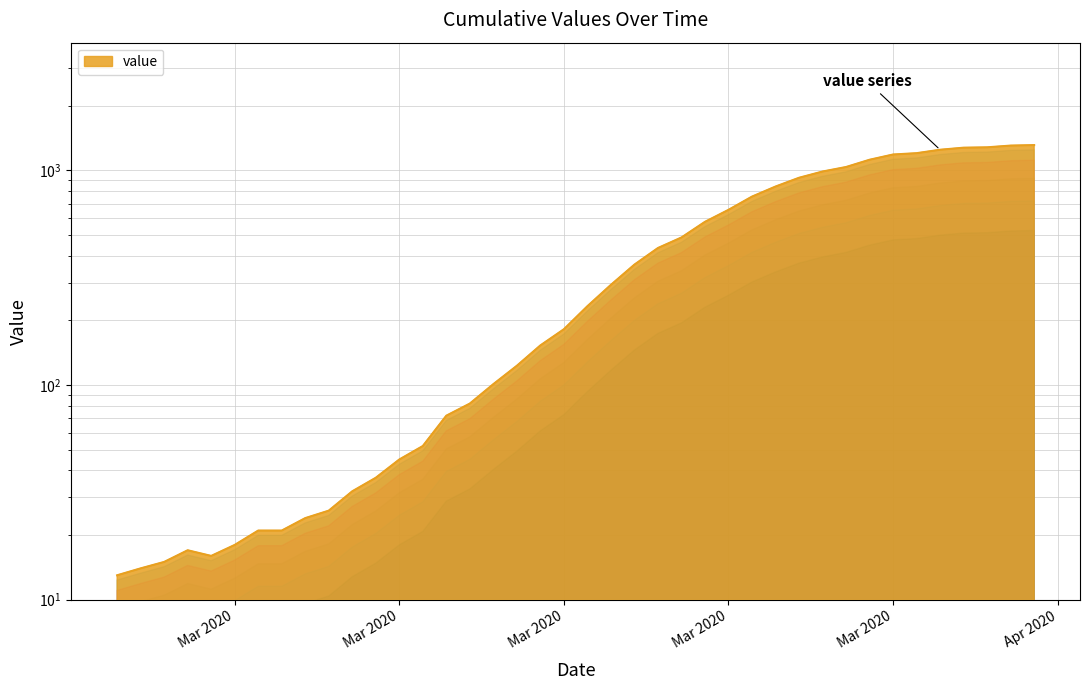

How many lines are shown in the chart?

1